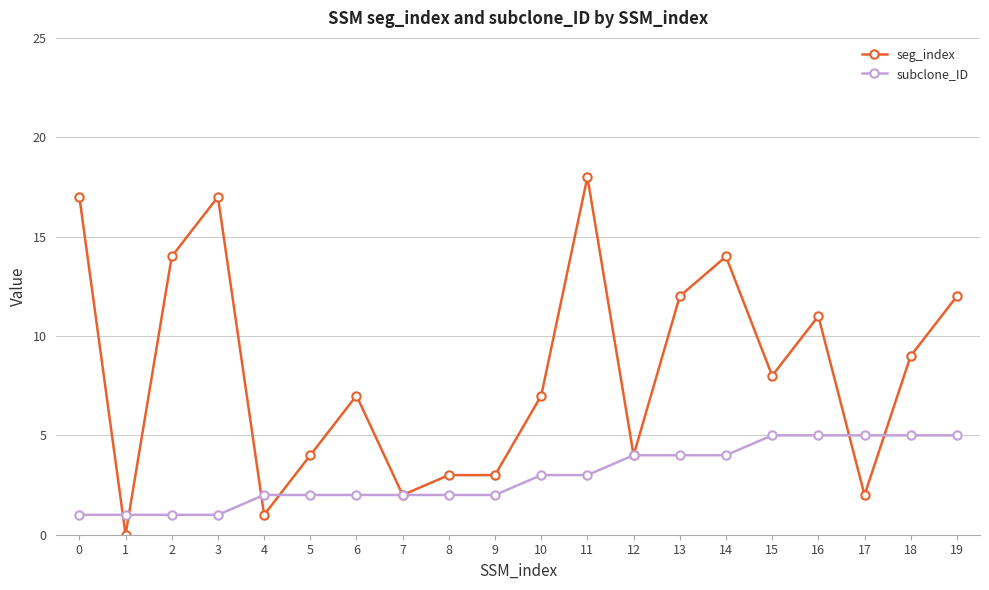

How many data points in subclone_ID are less than 3?

10